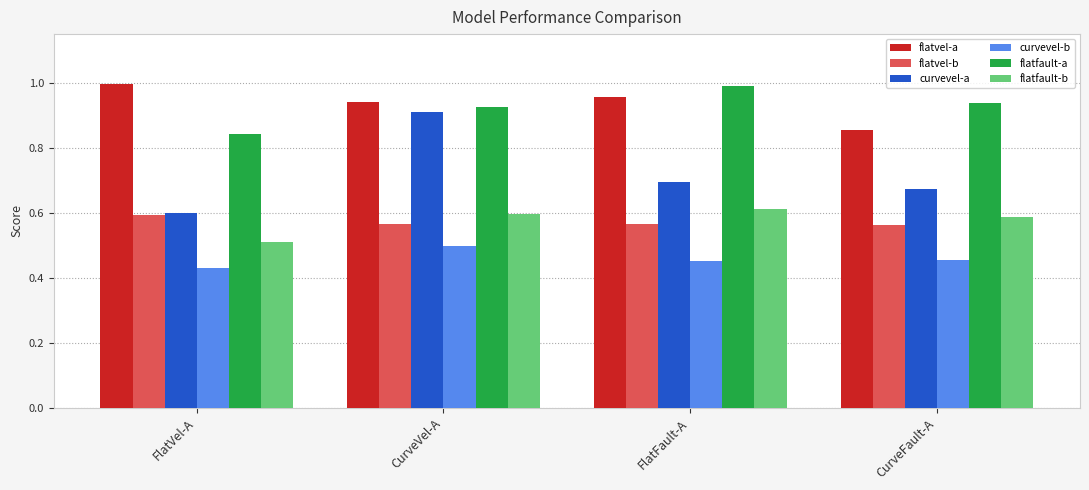

How many bars are there in each group?

6